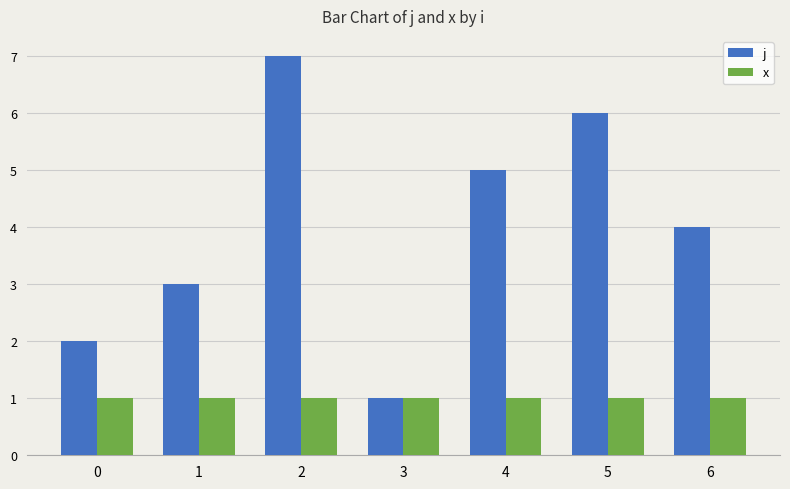

Which category has the highest value in the j series?

2